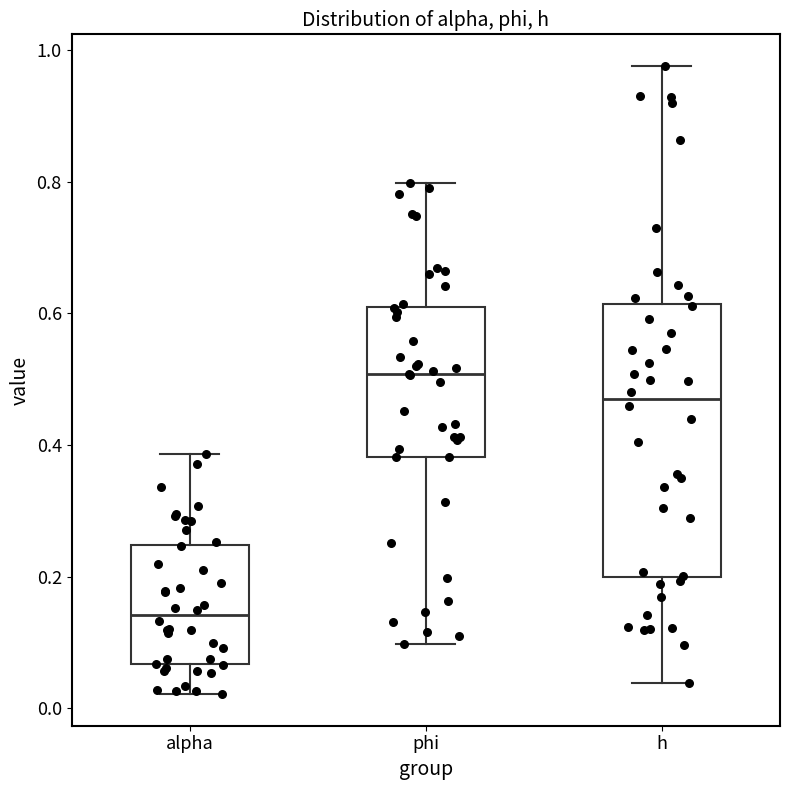

Which box is the tallest, from its lower edge to its upper edge?

h